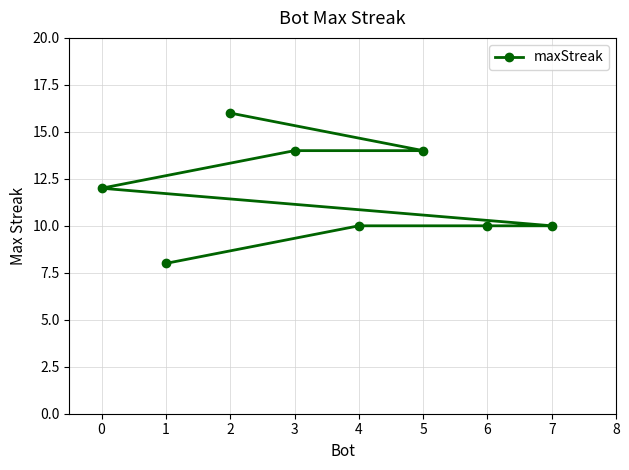

What value does the data have at 4?

10